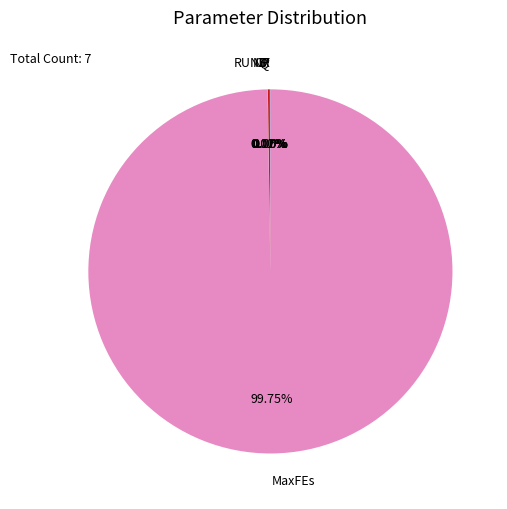

The MaxFEs slice represents 100% of the pie. True or false?

True